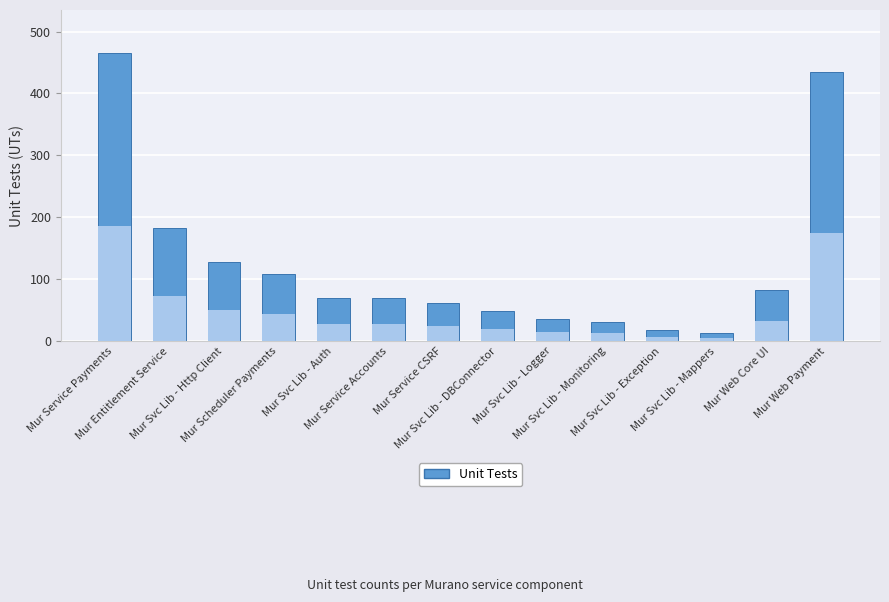

At which label is the value closest to 239?

Mur Entitlement Service